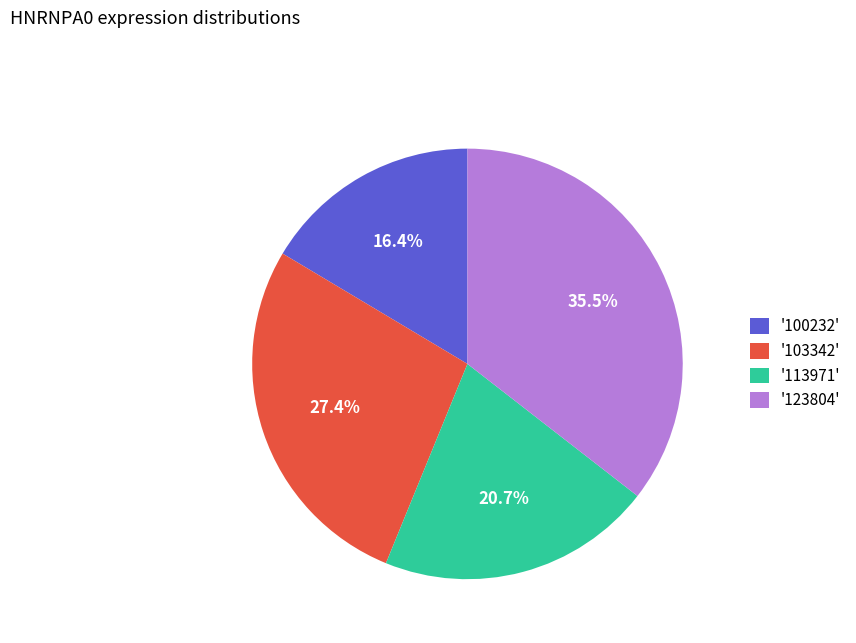

Is there any slice that represents more than half of the pie?

No